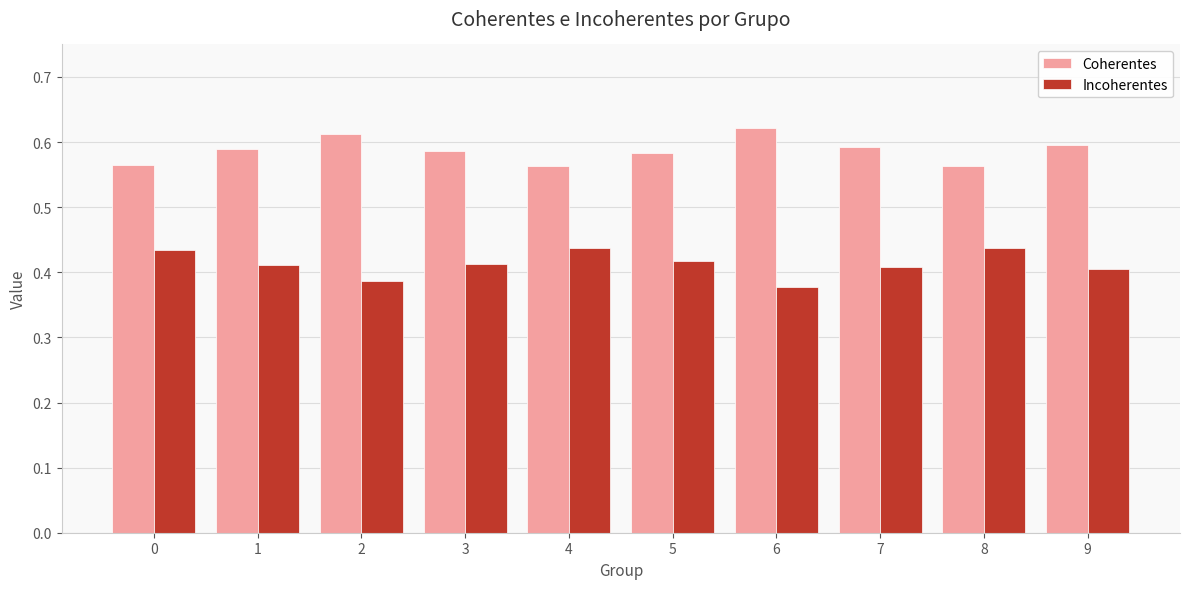

List the series in order of their overall mean, highest first.

Coherentes, Incoherentes